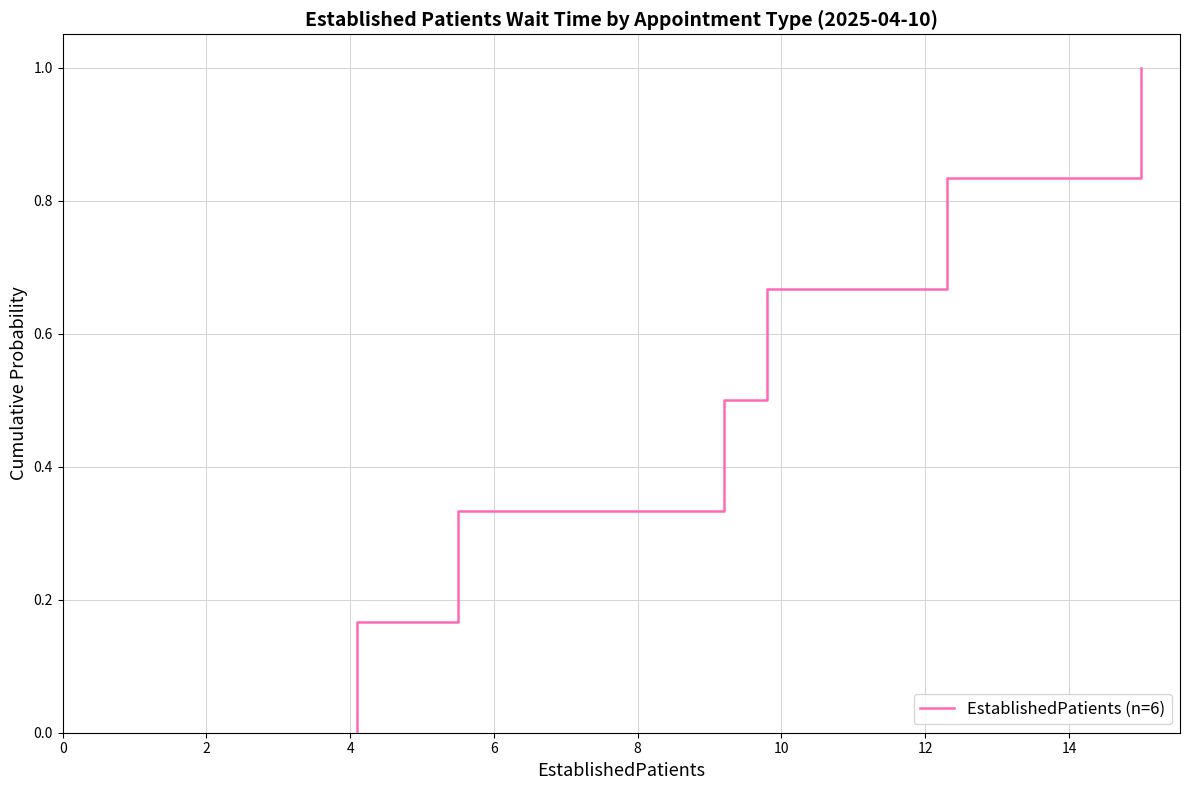

True or false: the data has more than 1 interior local peaks.

False